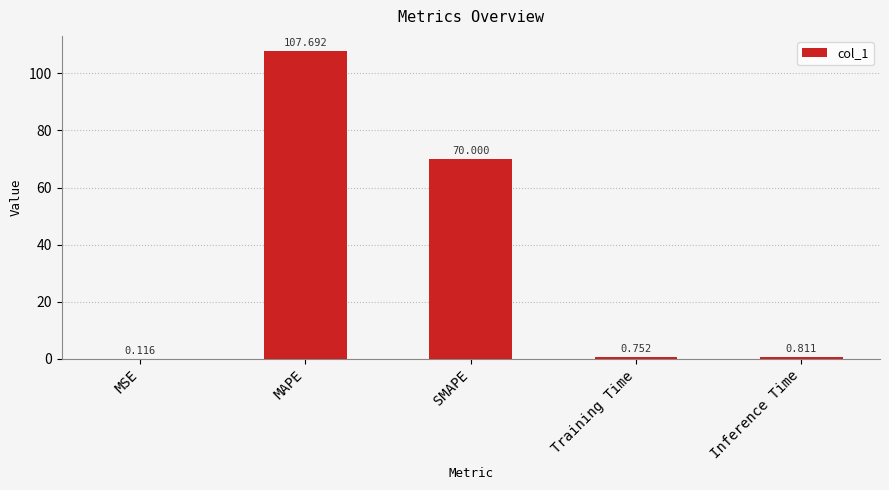

At which label is the value closest to 53?

SMAPE